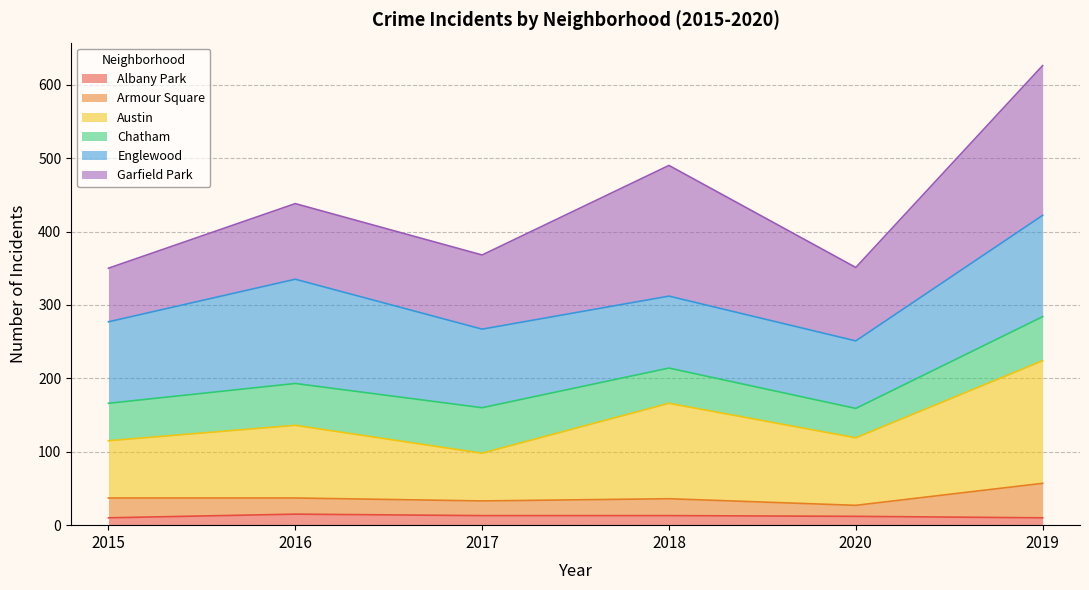

What is the maximum value for Albany Park?

15